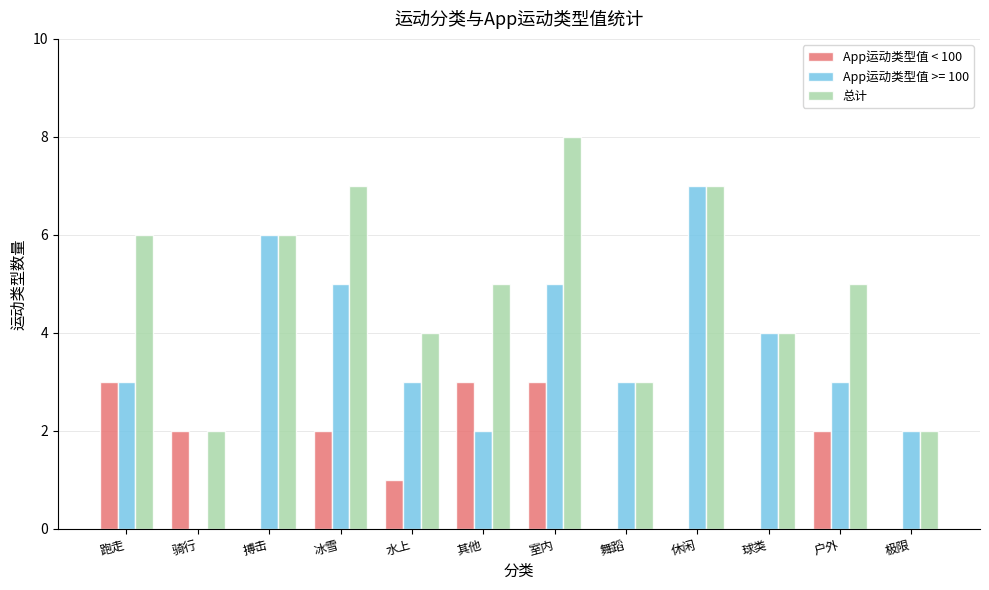

What value does the App运动类型值 >= 100 series have at 室内?

5